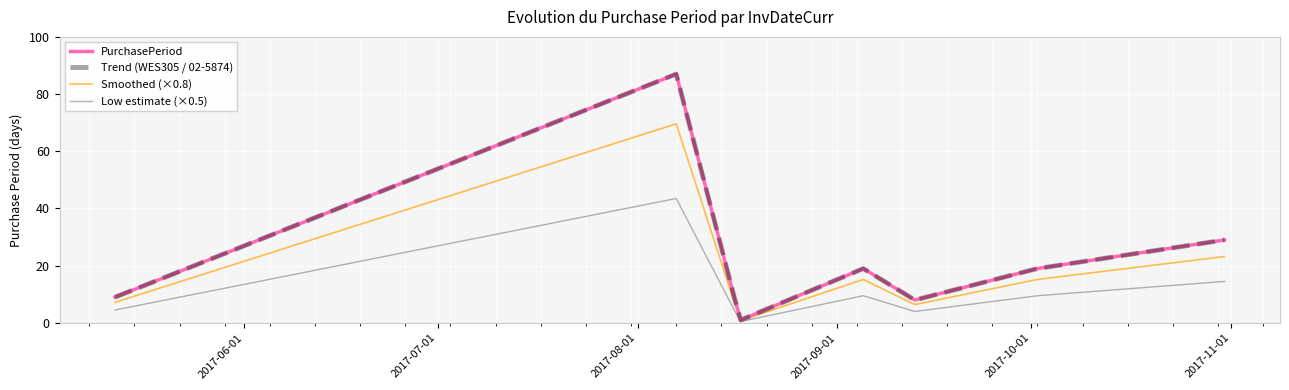

Does the chart have visible grid lines?

Yes